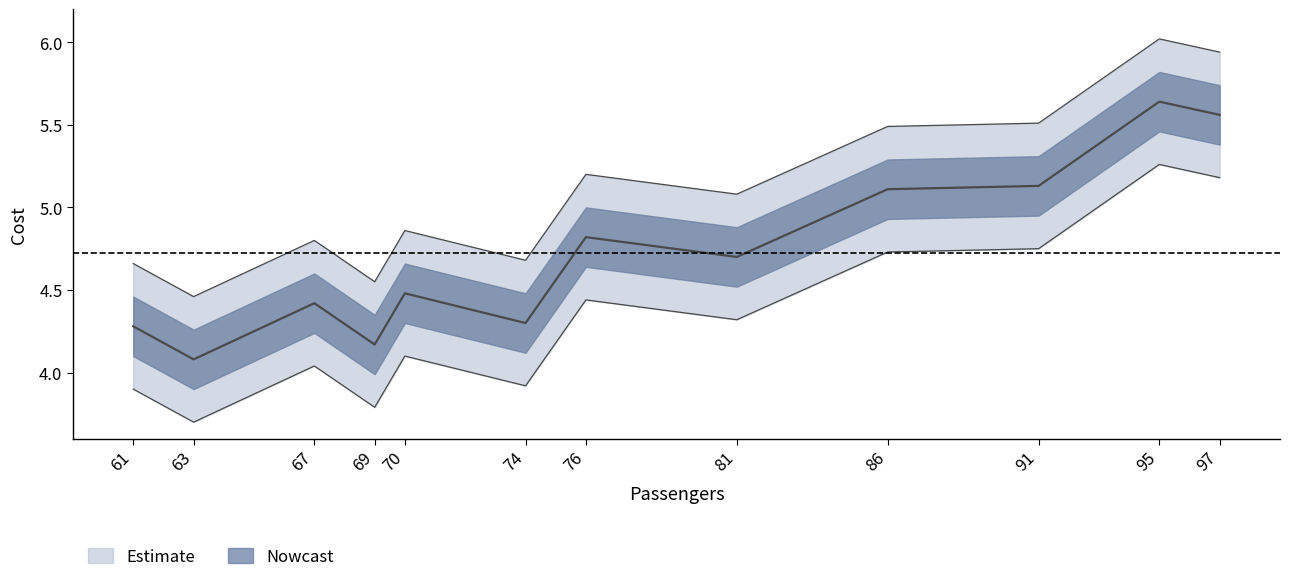

What is the smallest value displayed?

4.1